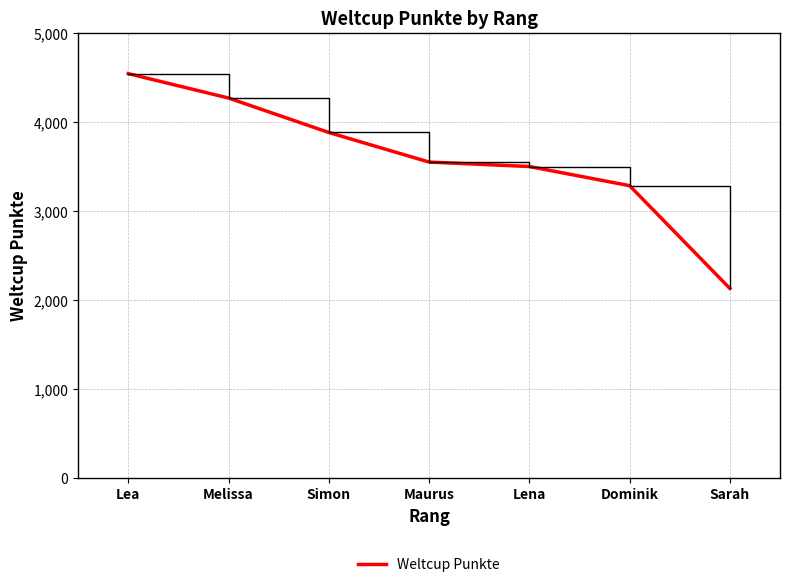

What is the greatest value displayed?

4542